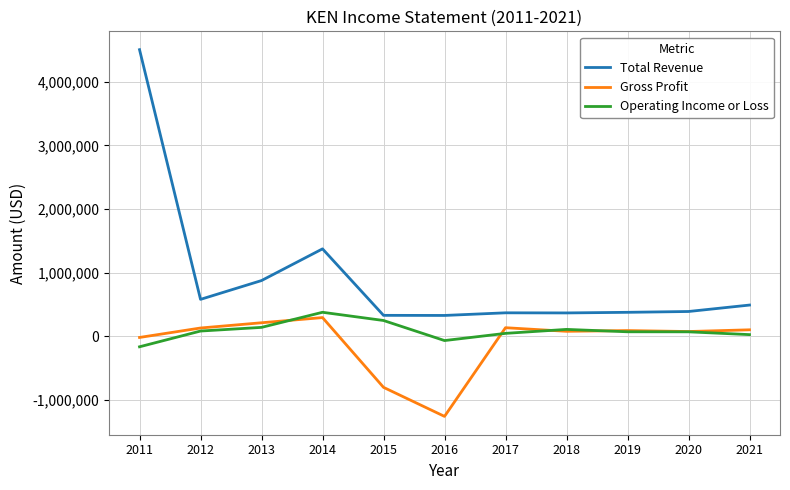

What is the difference between the maximum and minimum values in the Operating Income or Loss series?

543100